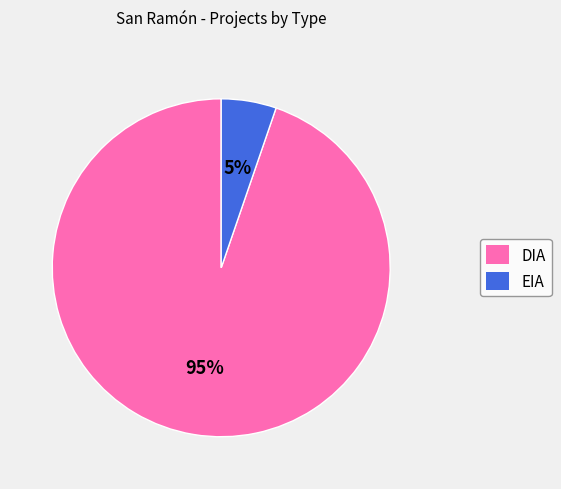

Between DIA and EIA, which is larger?

DIA